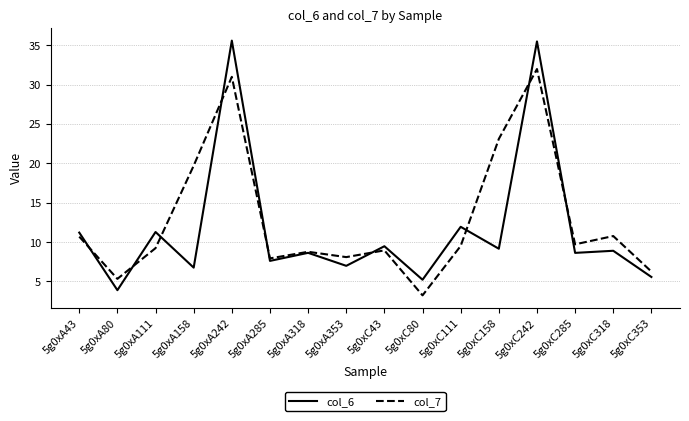

True or false: col_6 has more than 0 points higher than both neighbors.

True